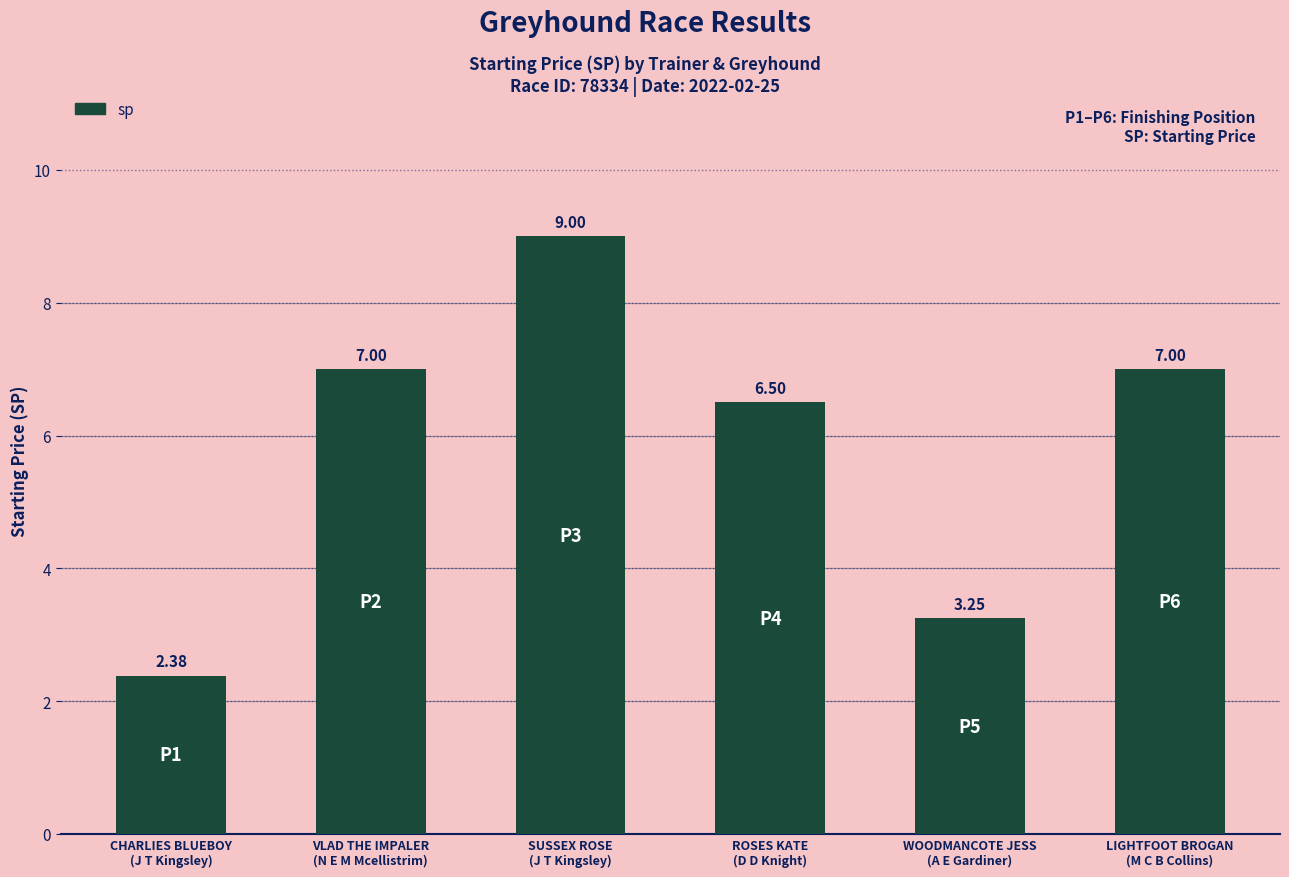

What is the sum of all values?

35.1